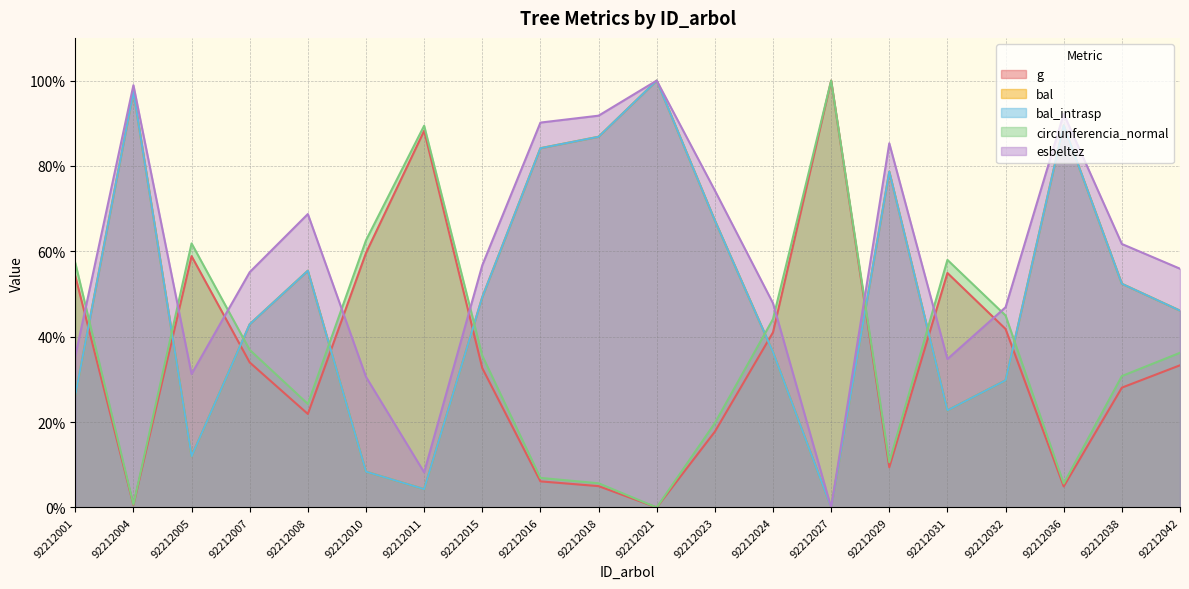

What is the difference between the g values at 92212027 and 92212018?

95.0